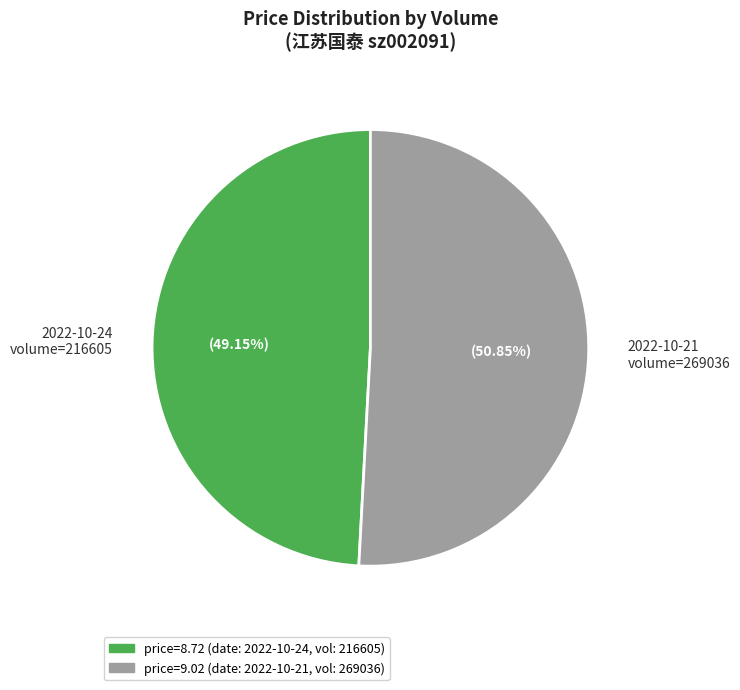

Which category has the biggest portion of the pie?

2022-10-21 volume=269036